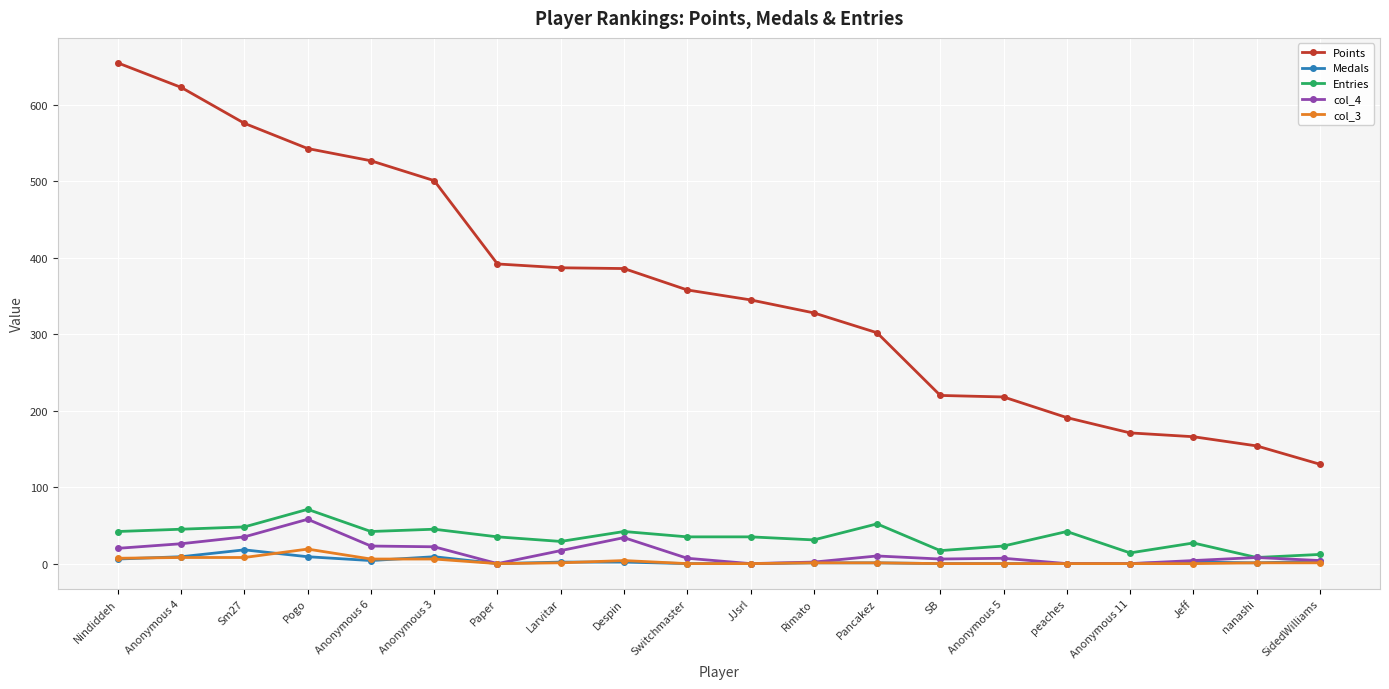

True or false: Entries has more than 0 interior local peaks.

True